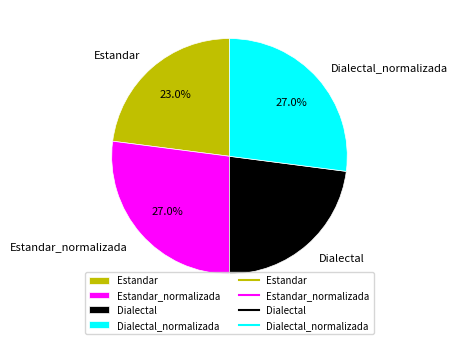

Is it true that Estandar is 11% of the pie?

False